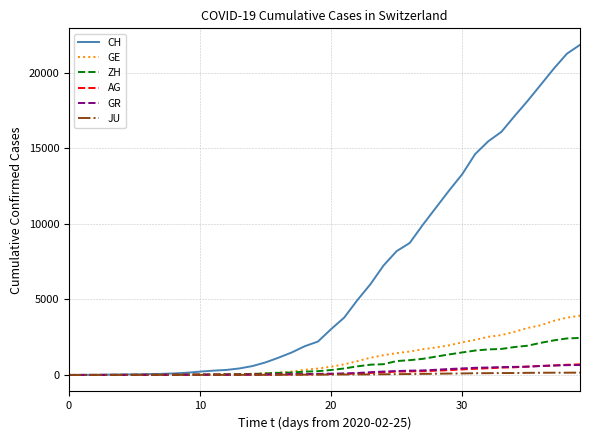

What is the highest value of the GR series?

657